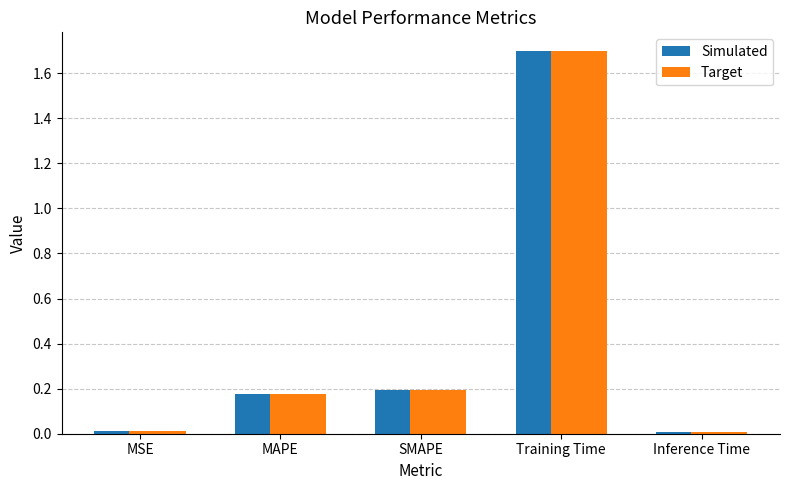

What position from the left is MSE?

1